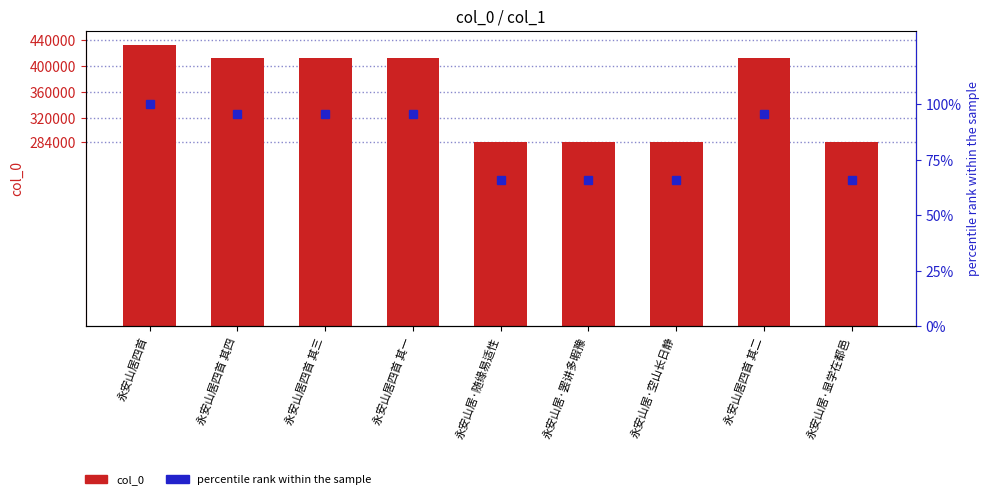

How many groups of bars are there?

9